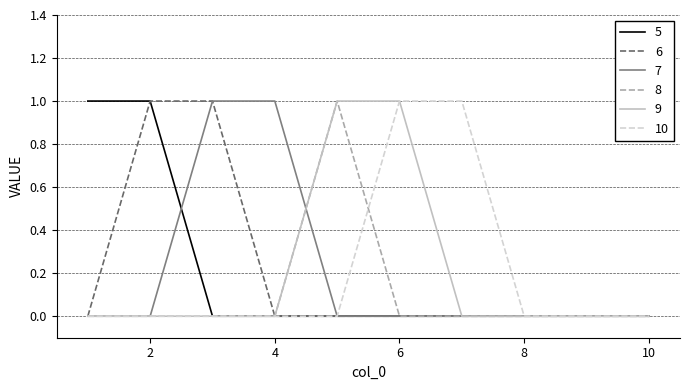

Which series has the largest total across all categories?

5